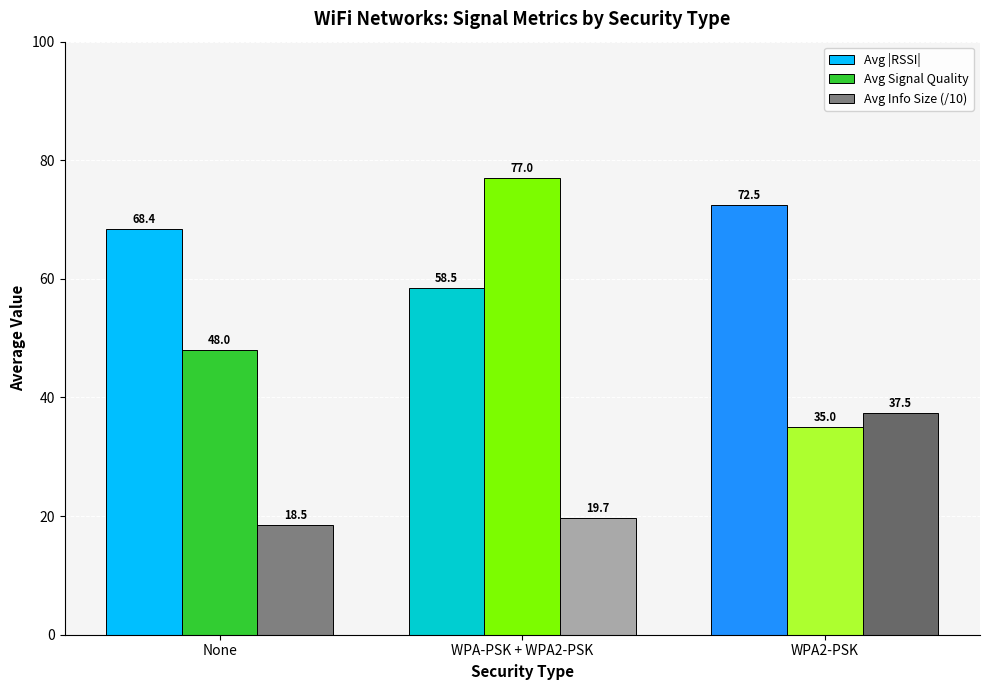

At which label is Avg Info Size (/10) closest to 27?

WPA-PSK + WPA2-PSK